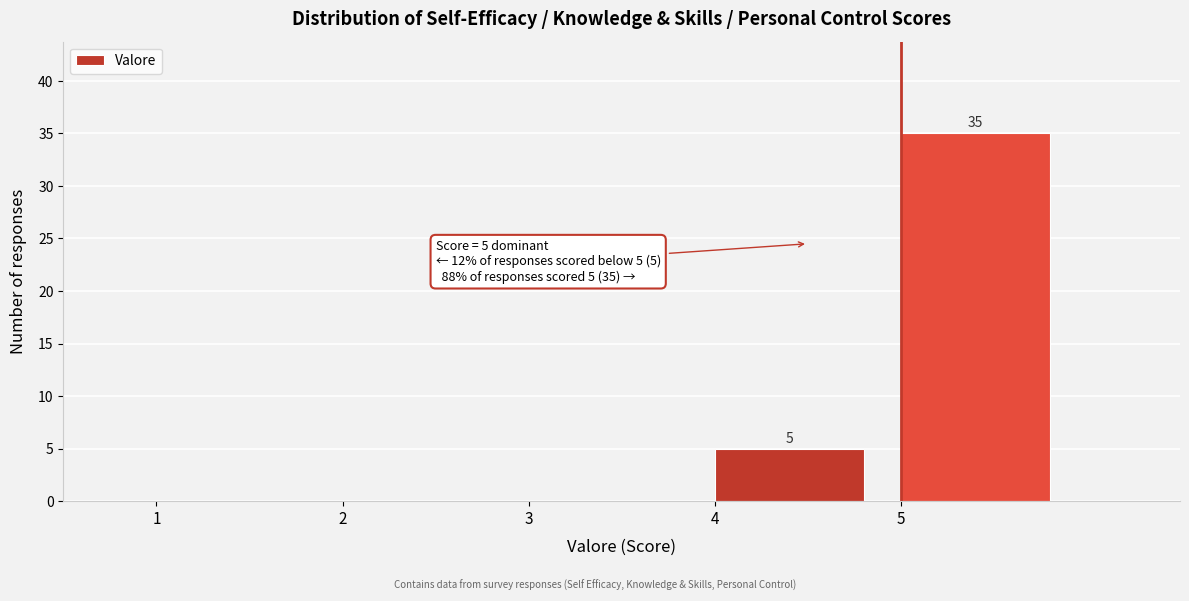

Which range on the x-axis has the tallest bar?

5 to 6